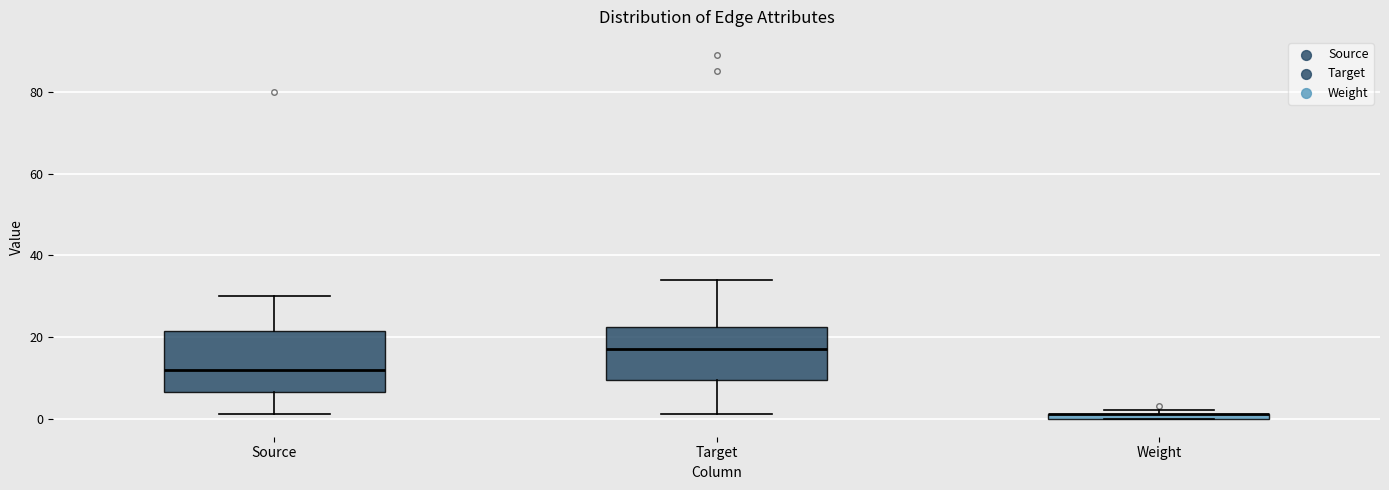

Comparing the boxes themselves (not the whiskers), which one is the tallest?

Source